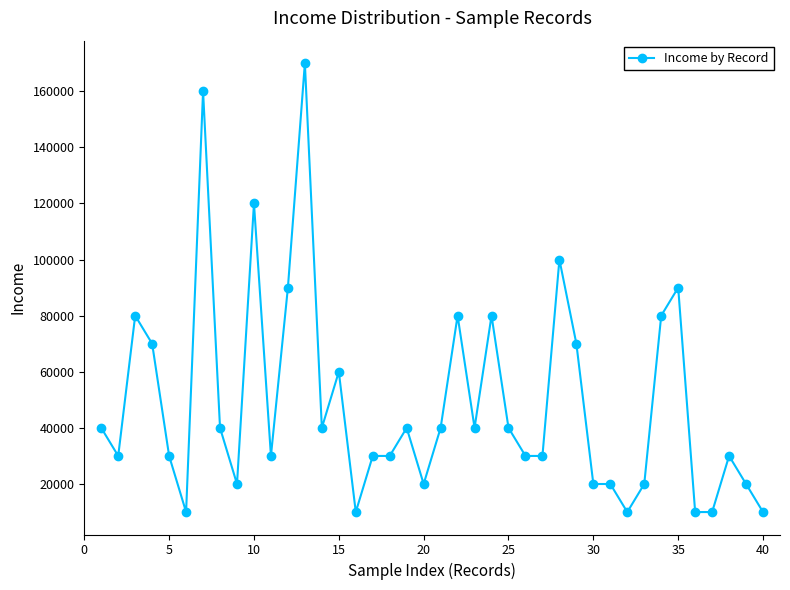

What is the value of the 23rd point from the left?

40000